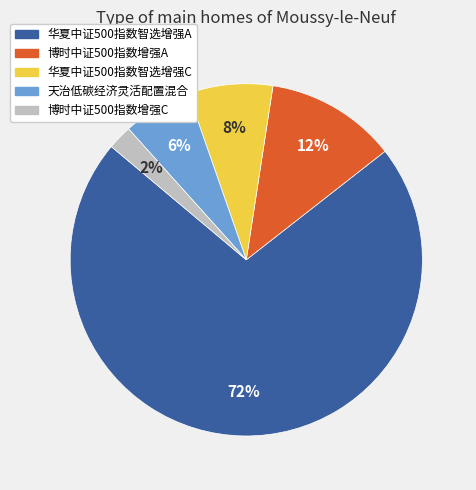

Count the number of slices in the pie.

5